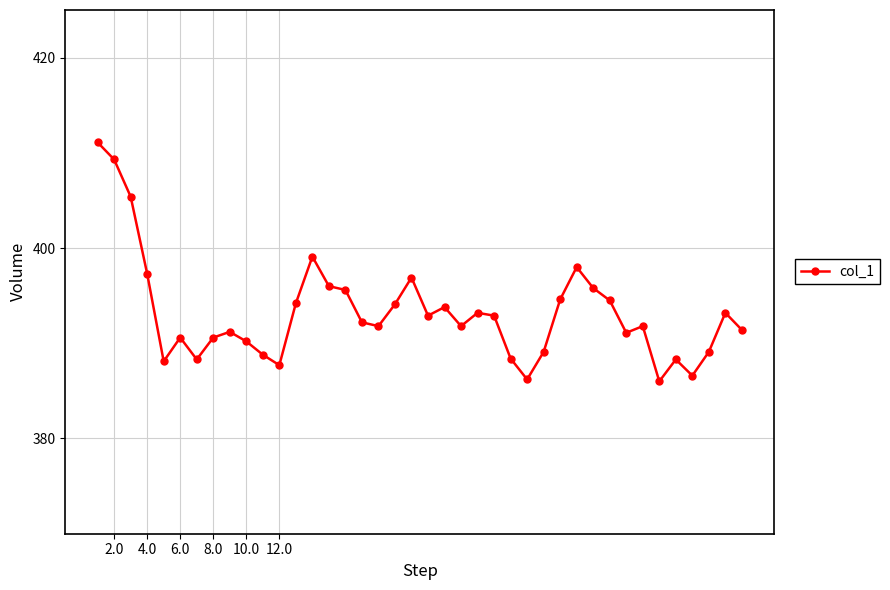

What is the difference between the maximum and minimum values?

25.1